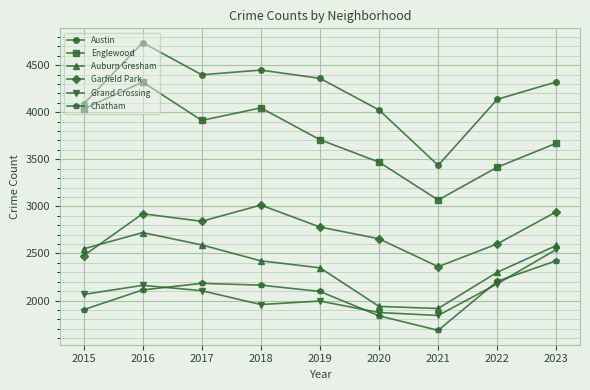

Rank the series at 2020 from lowest to highest value.

Chatham, Grand Crossing, Auburn Gresham, Garfield Park, Englewood, Austin